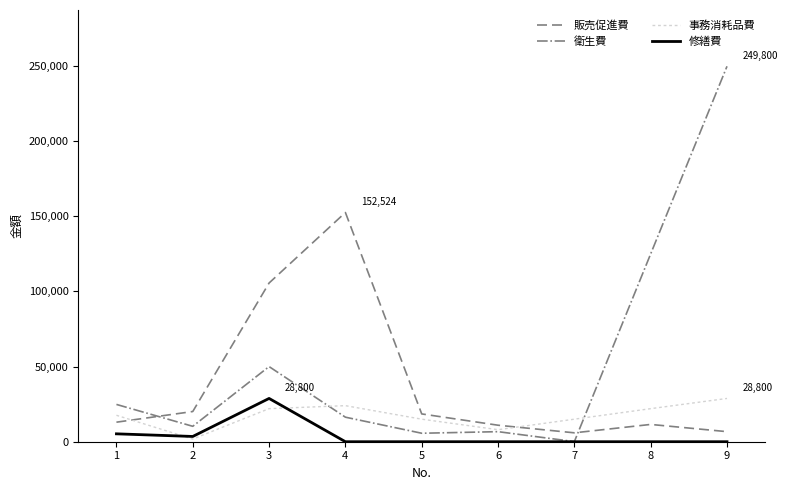

Is the value of 修繕費 at 5 greater than the value of 事務消耗品費 at 3?

No